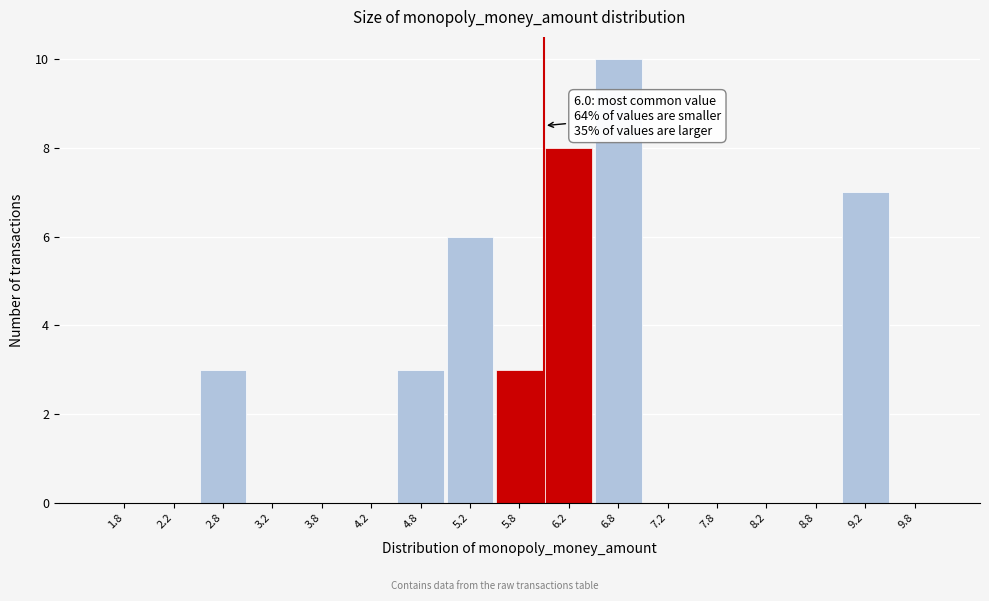

Over which range of the x-axis is the bar tallest?

6.5 to 7.0